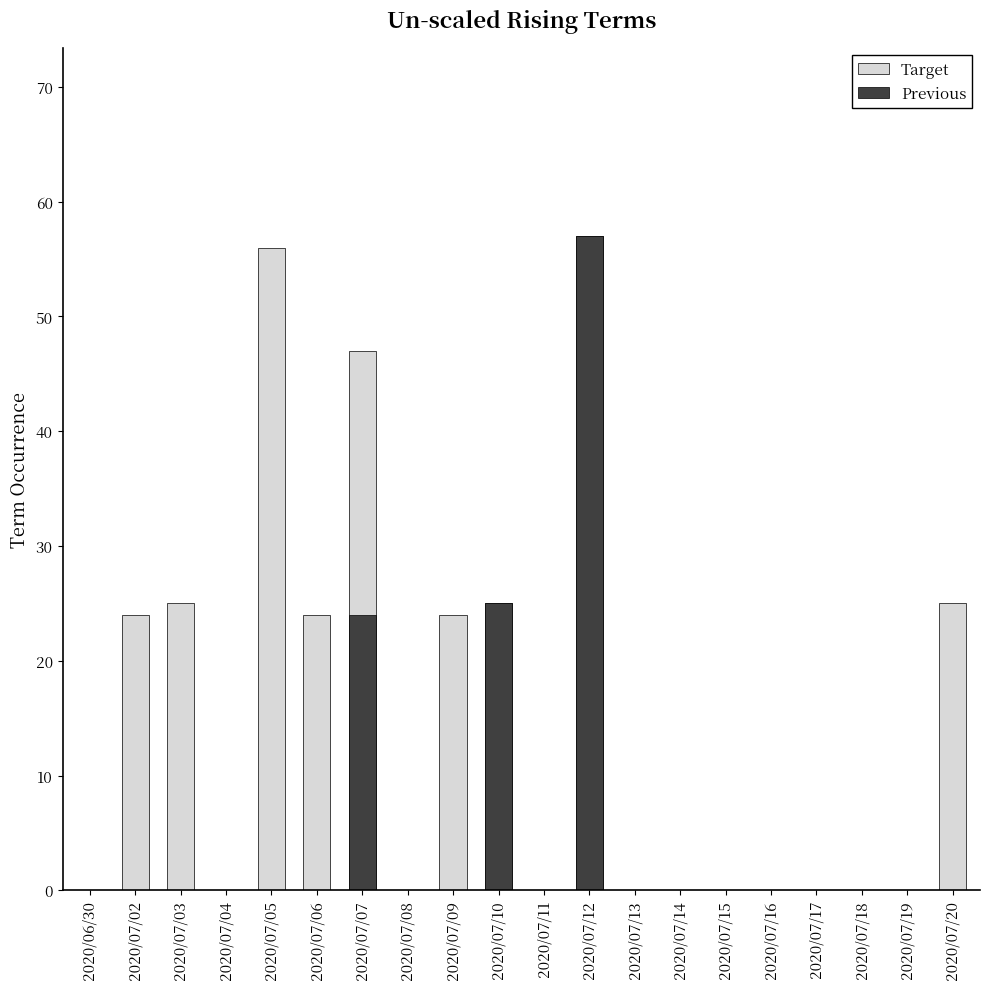

Is the value of Previous at 2020/07/19 greater than the value of Target at 2020/07/09?

No